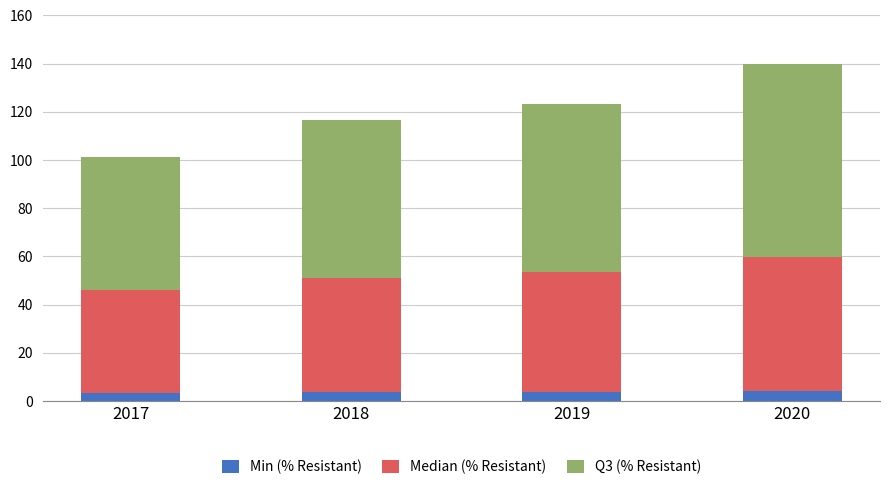

What is the average value of the Min (% Resistant) series?

3.7